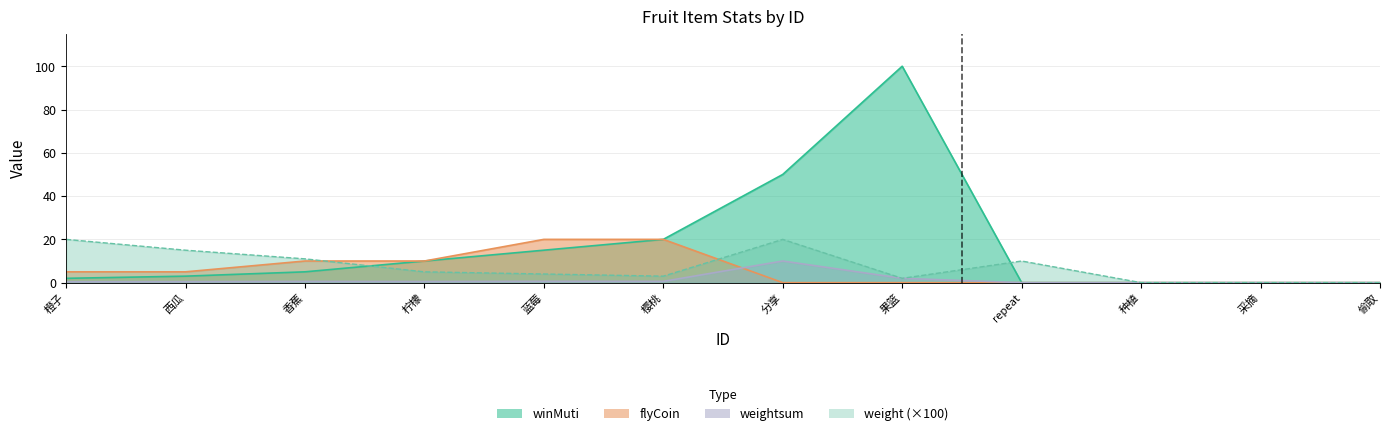

How many distinct data groups are displayed?

4